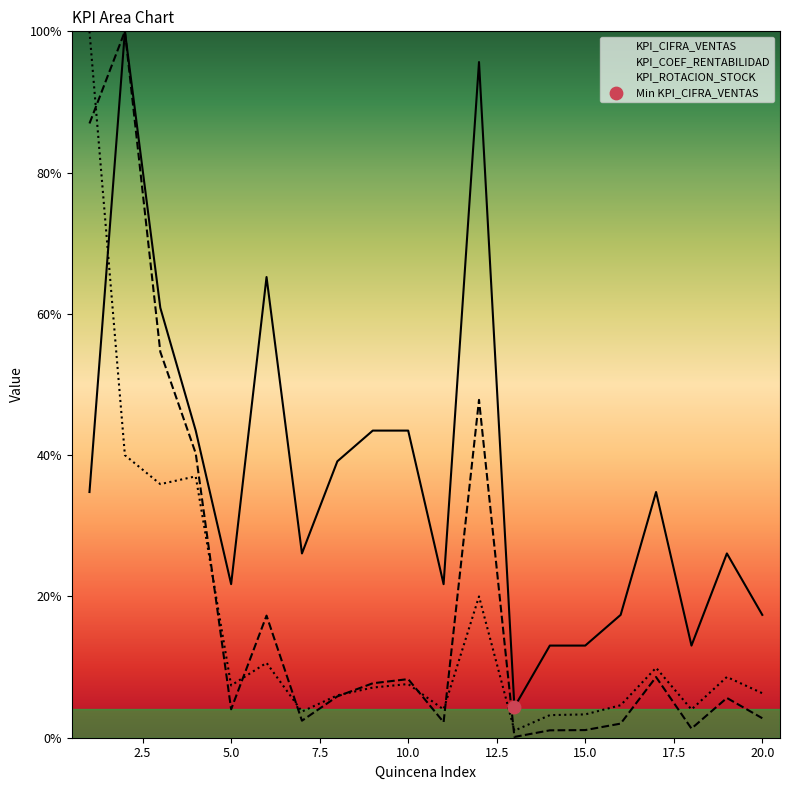

Which series reaches the minimum Y coordinate?

KPI_COEF_RENTABILIDAD